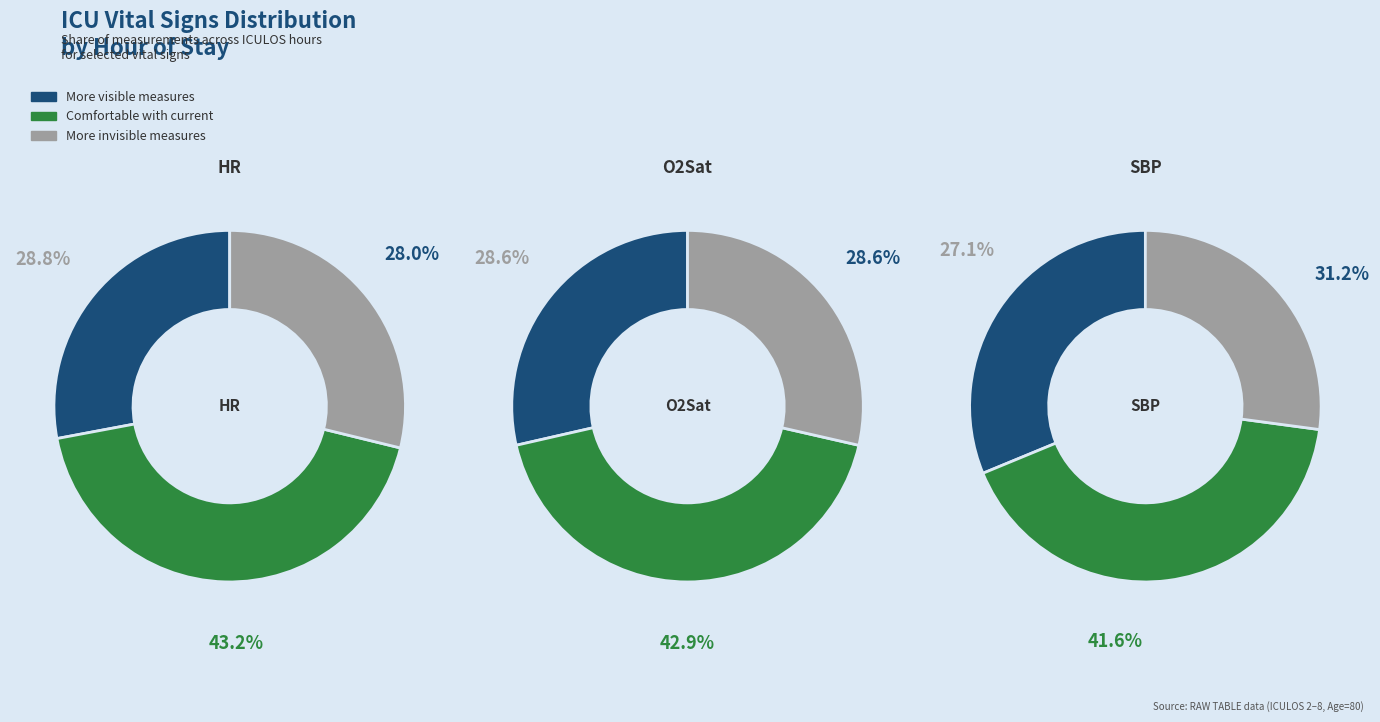

The ICULOS 2 slice represents 8% of the pie. True or false?

False